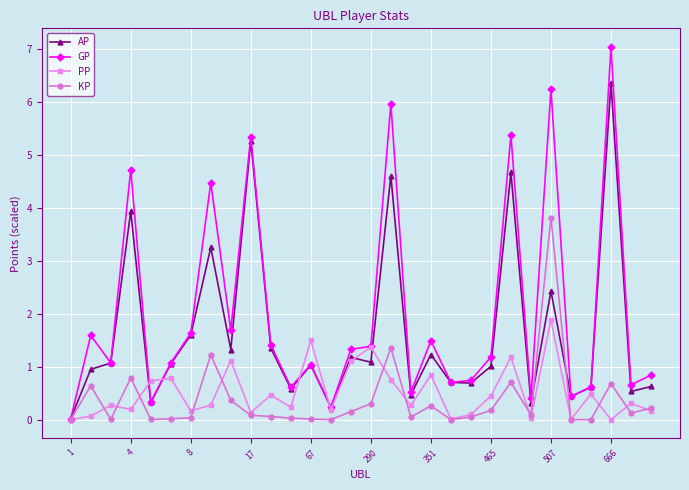

What is the average value of the AP series?

1.6